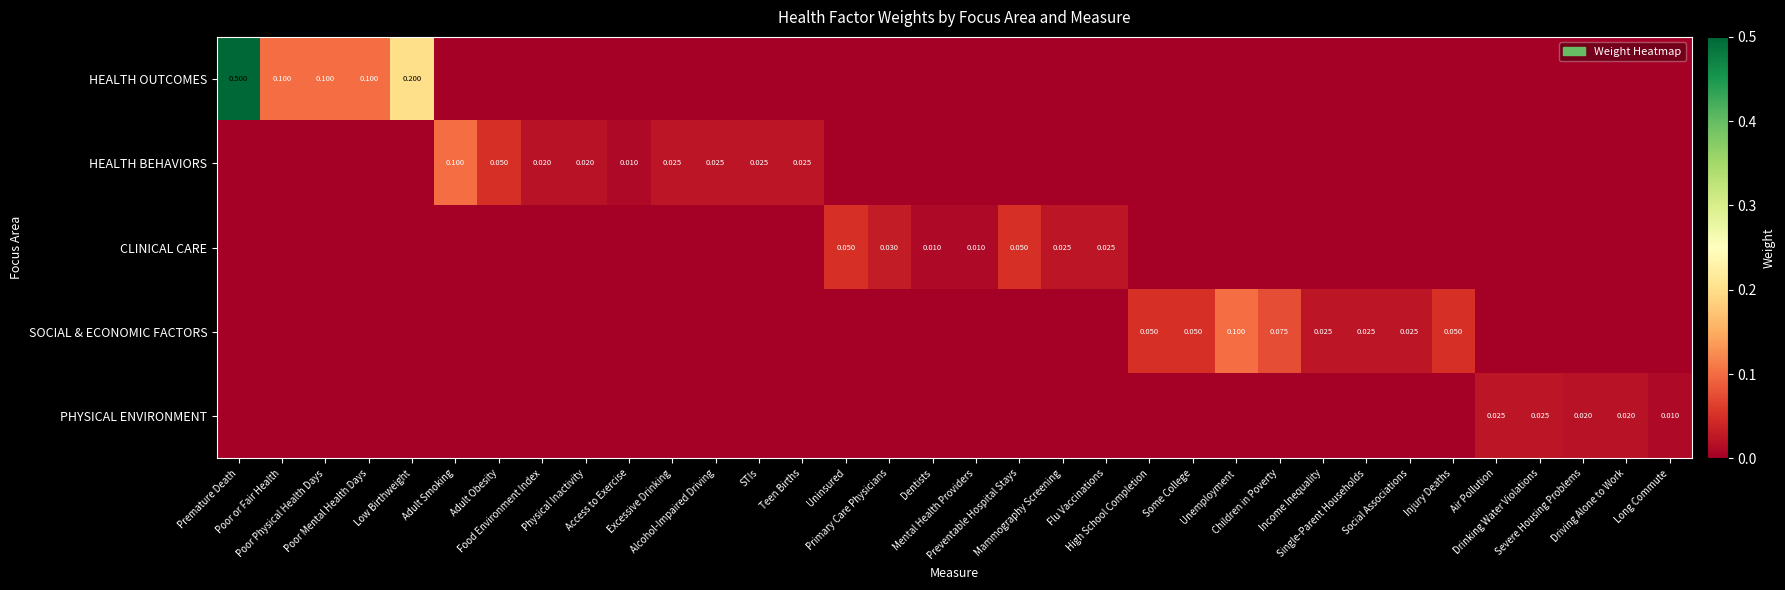

Count the number of categories in the chart.

34